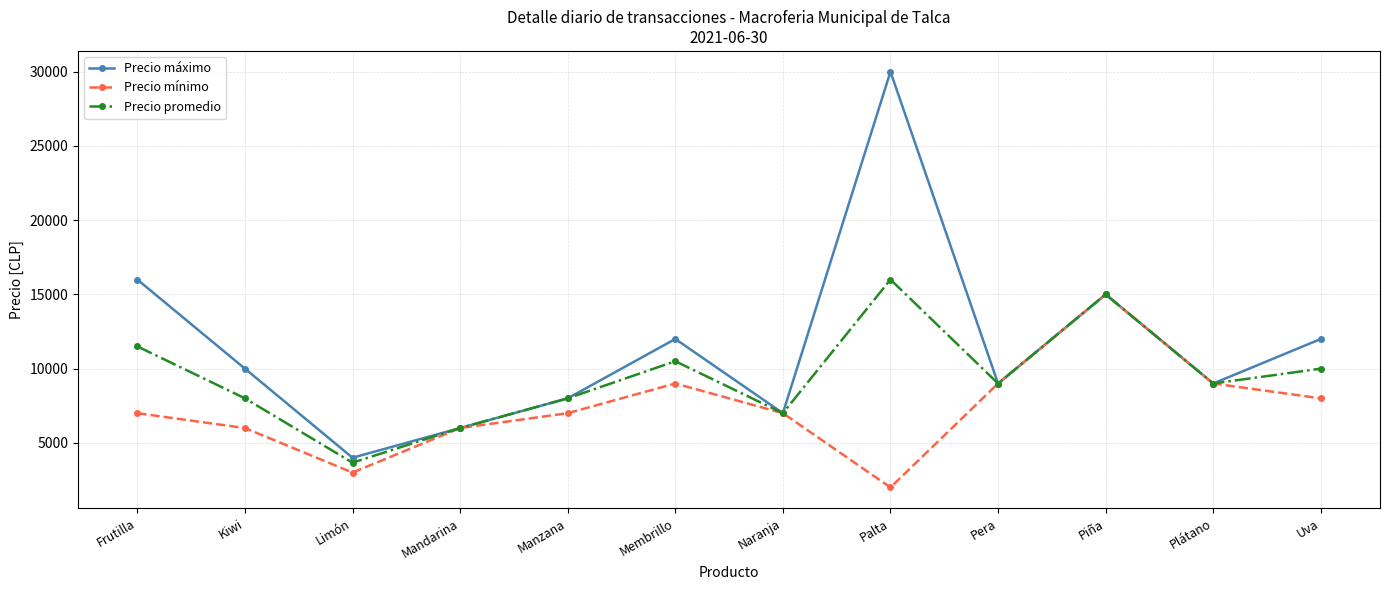

List the series in order of their overall mean, highest first.

Precio máximo, Precio promedio, Precio mínimo